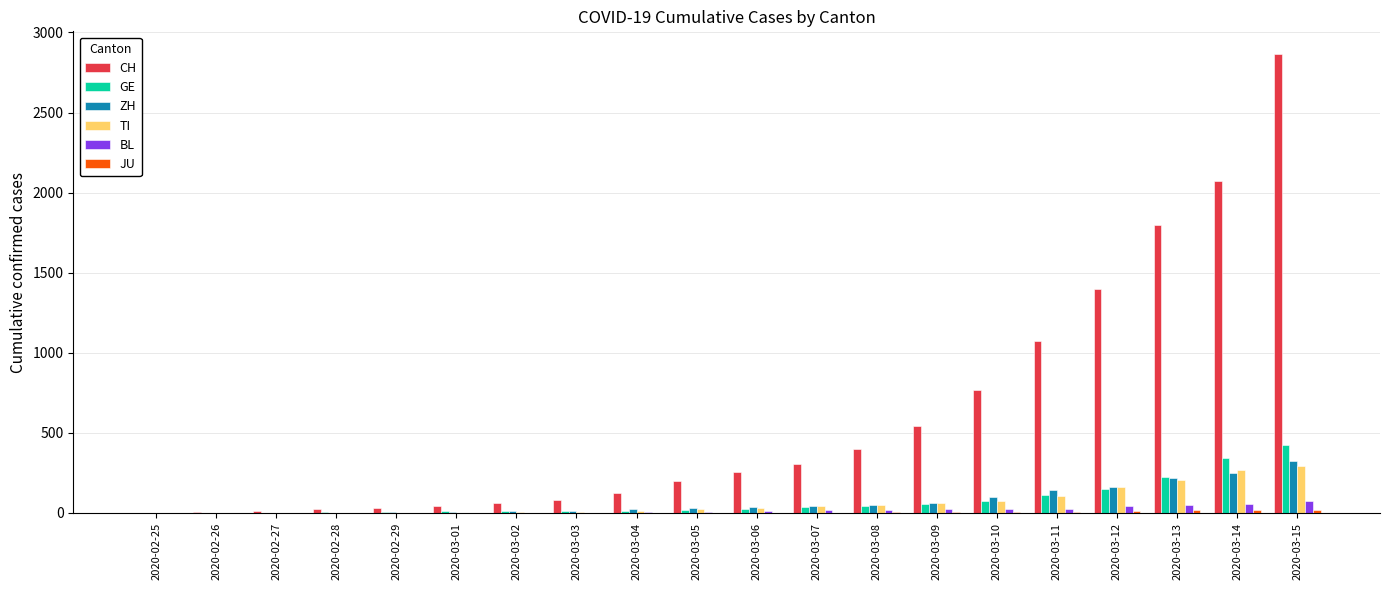

Between 2020-03-05 and 2020-03-14, which series saw the biggest shift?

CH